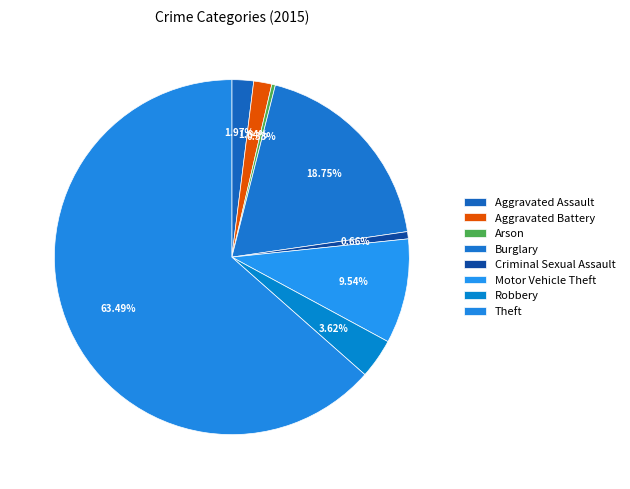

To the nearest percent, what percentage of the pie is Motor Vehicle Theft?

10%